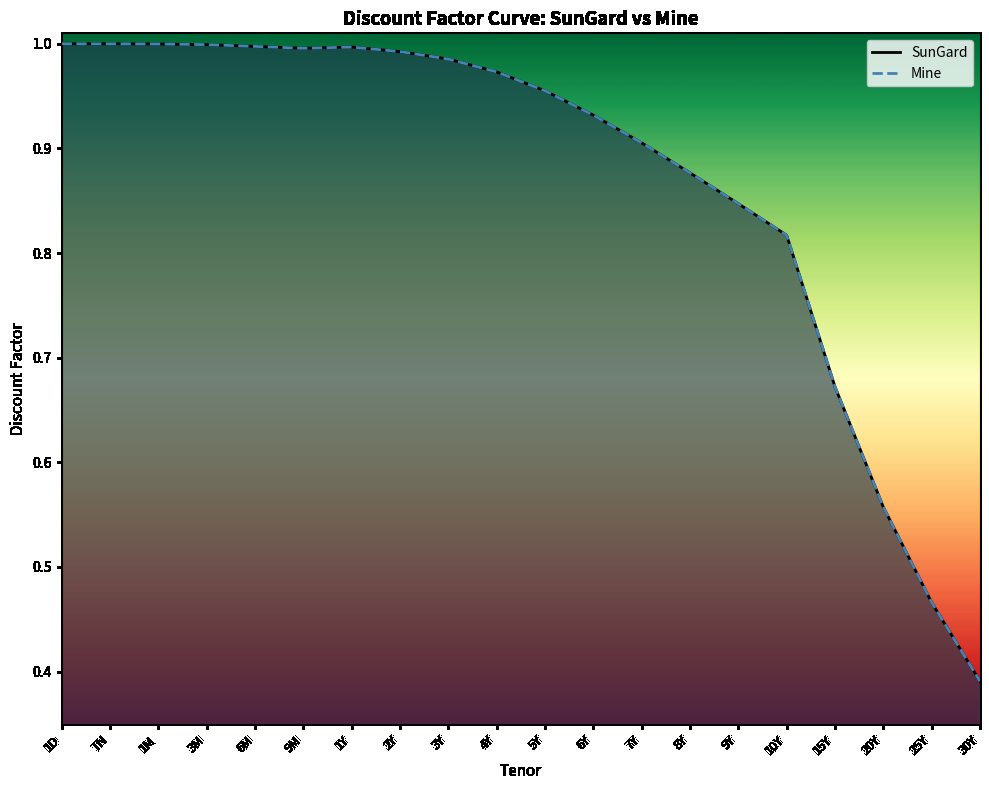

List the series in order of their overall mean, highest first.

SunGard, Mine